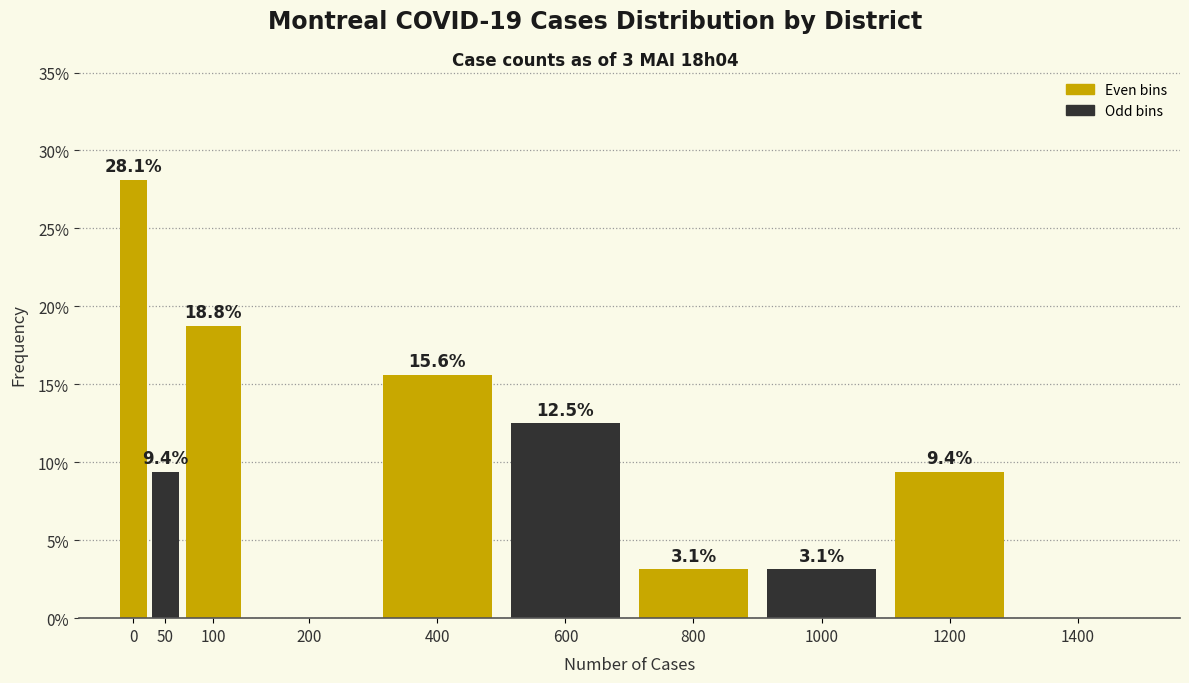

Reading left to right, what are all the values shown in this chart?

0=28.1	50=9.4	100=18.8	200=0.0	400=15.6	600=12.5	800=3.1	1000=3.1	1200=9.4	1400=0.0